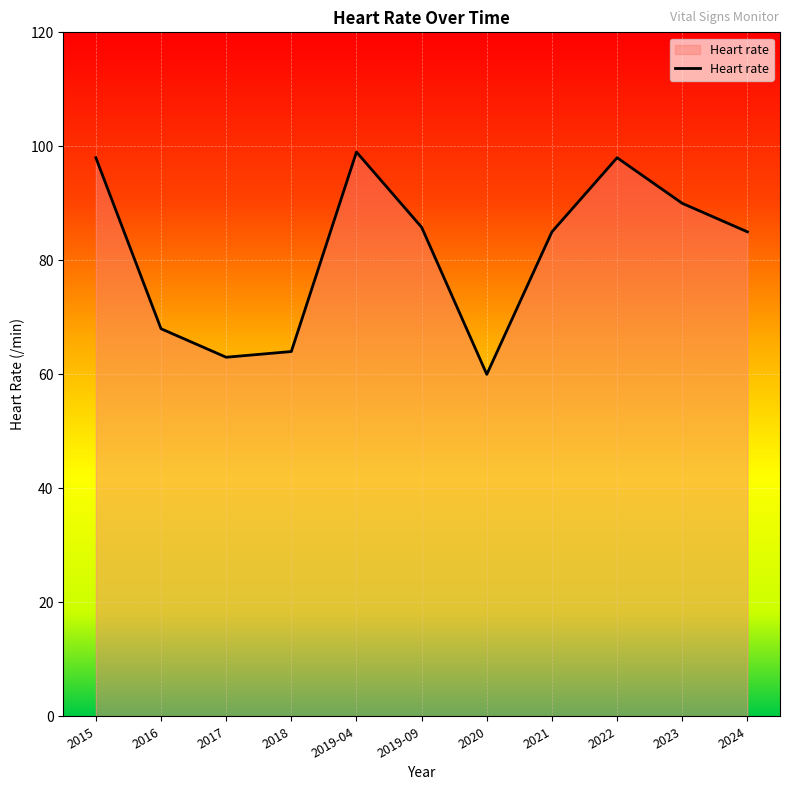

Does the chart have visible grid lines?

Yes